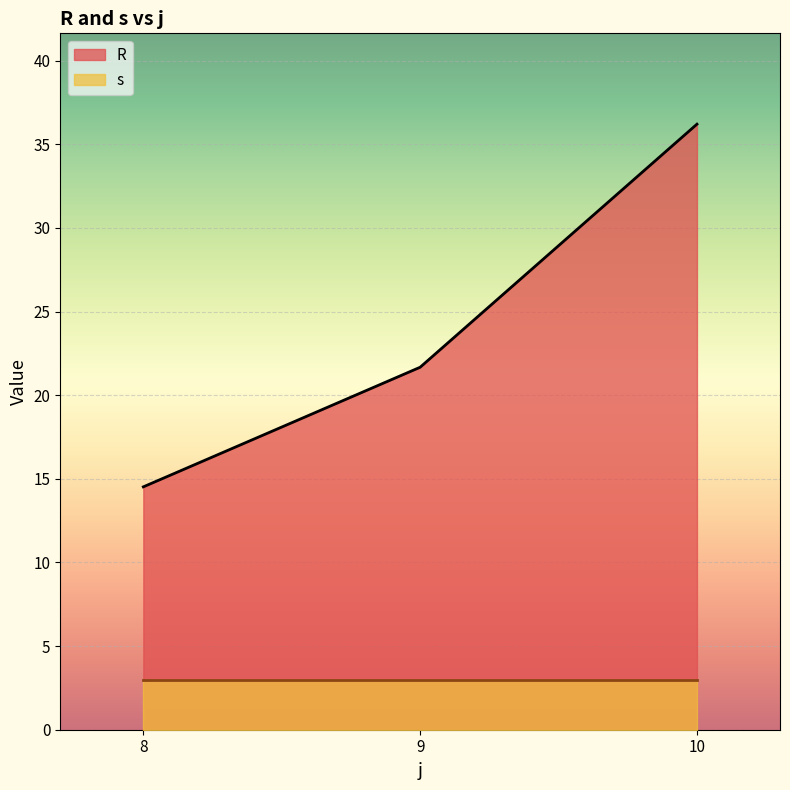

At 3, list the series in order from smallest to largest.

s, R